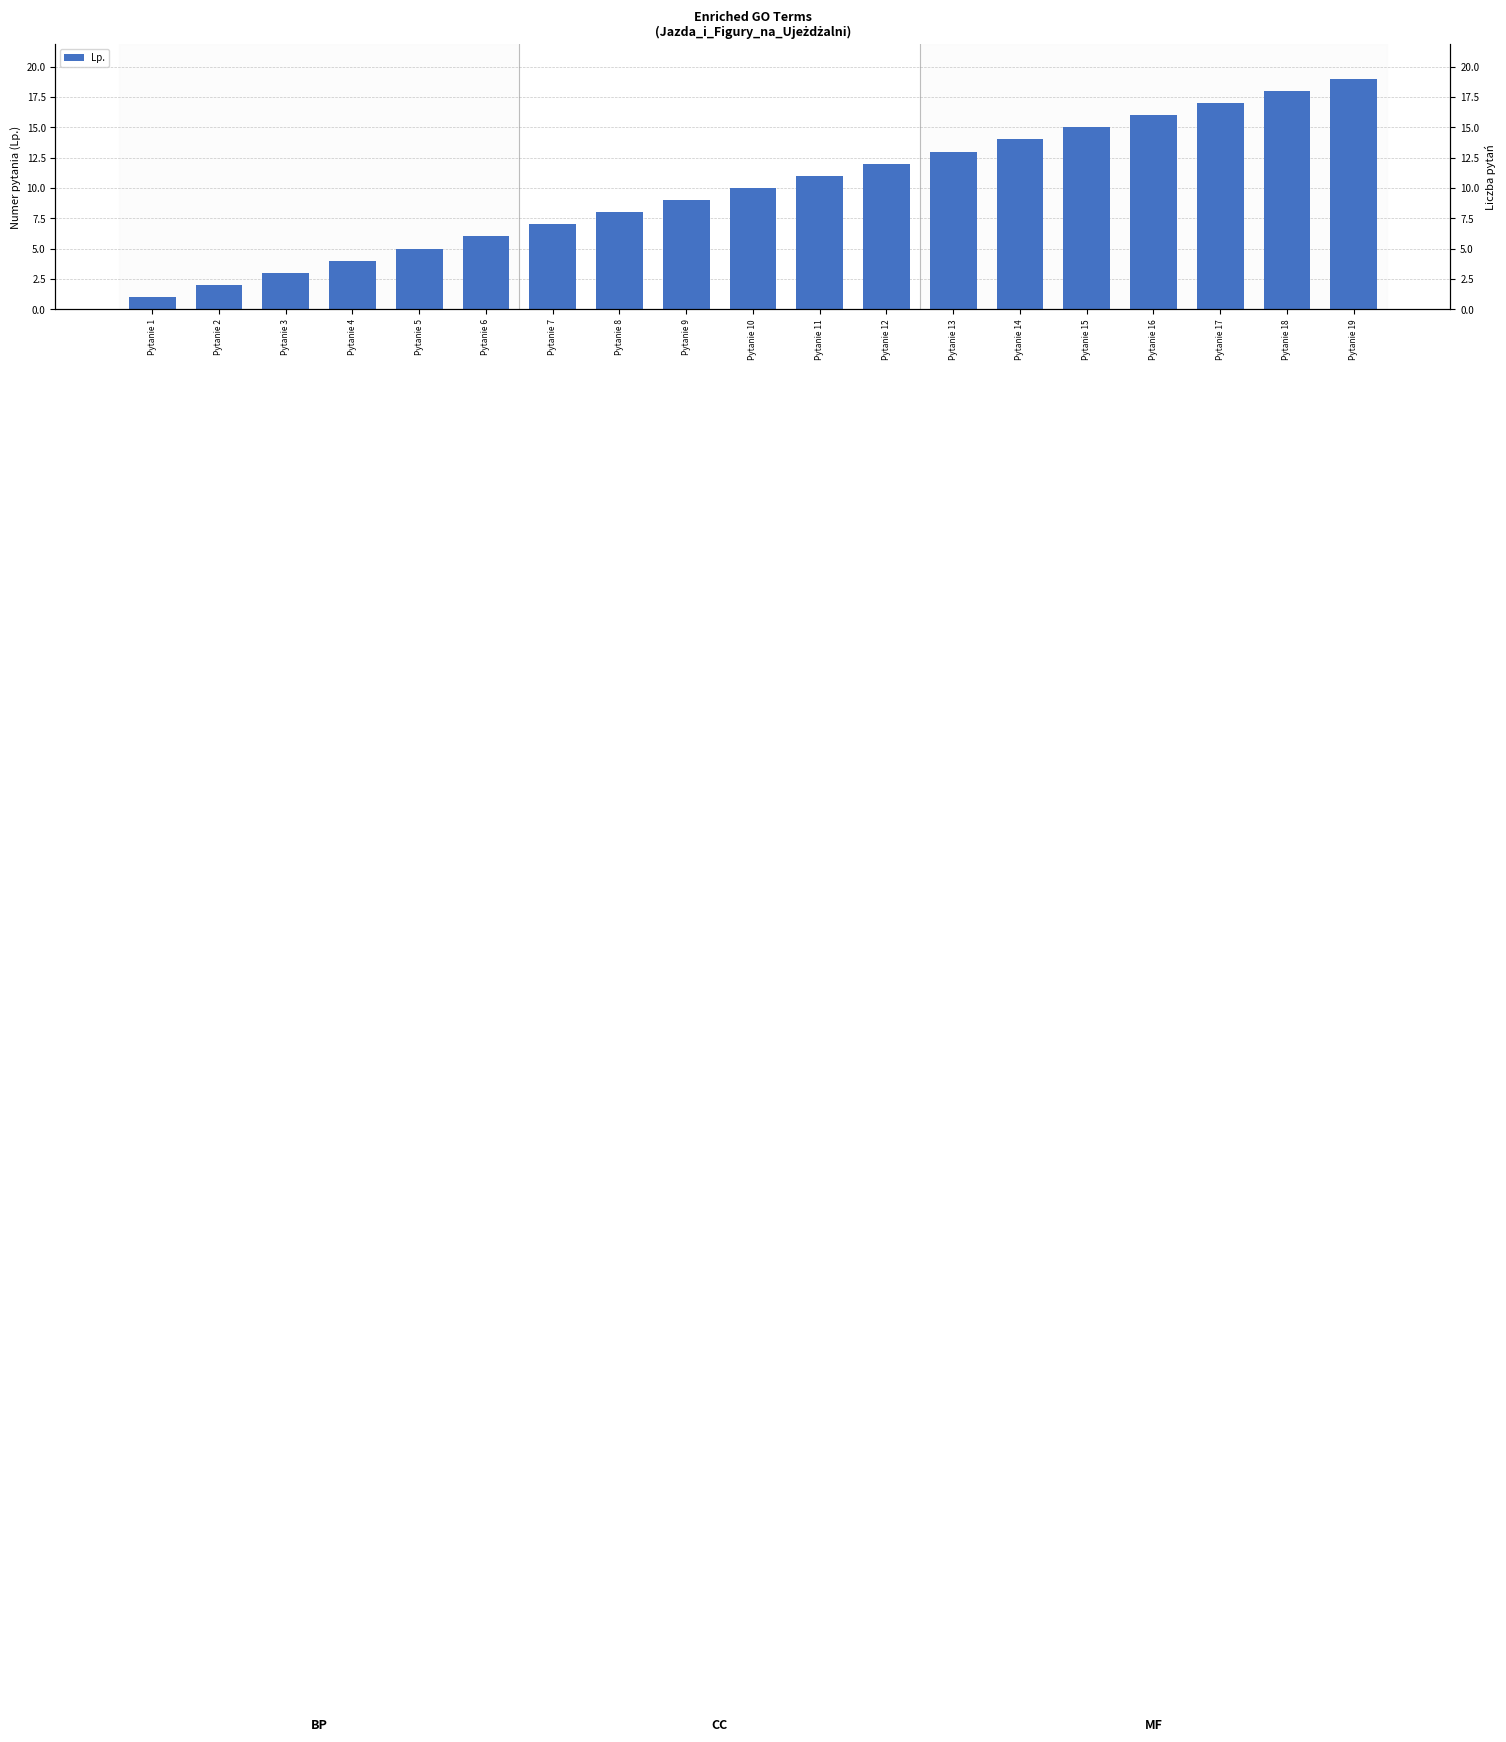

Which label corresponds to the smallest value in the chart?

Pytanie 1